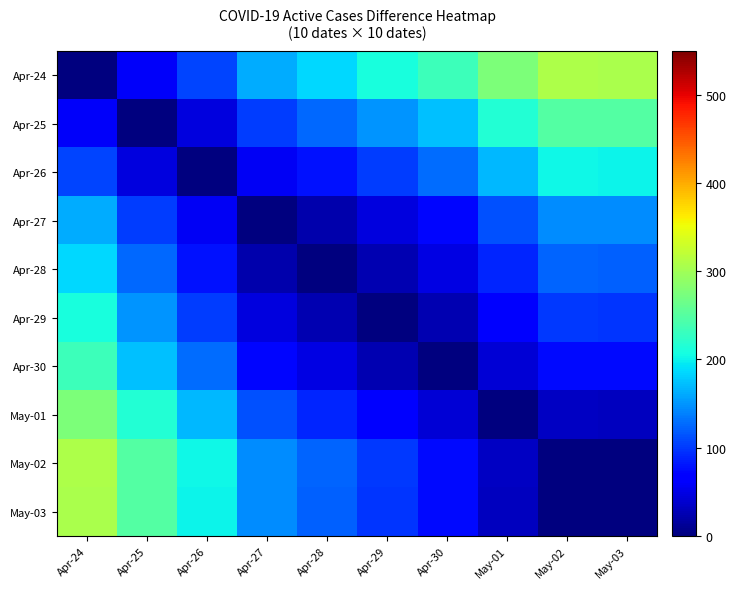

Between Apr-26 and May-03, which is larger?

May-03